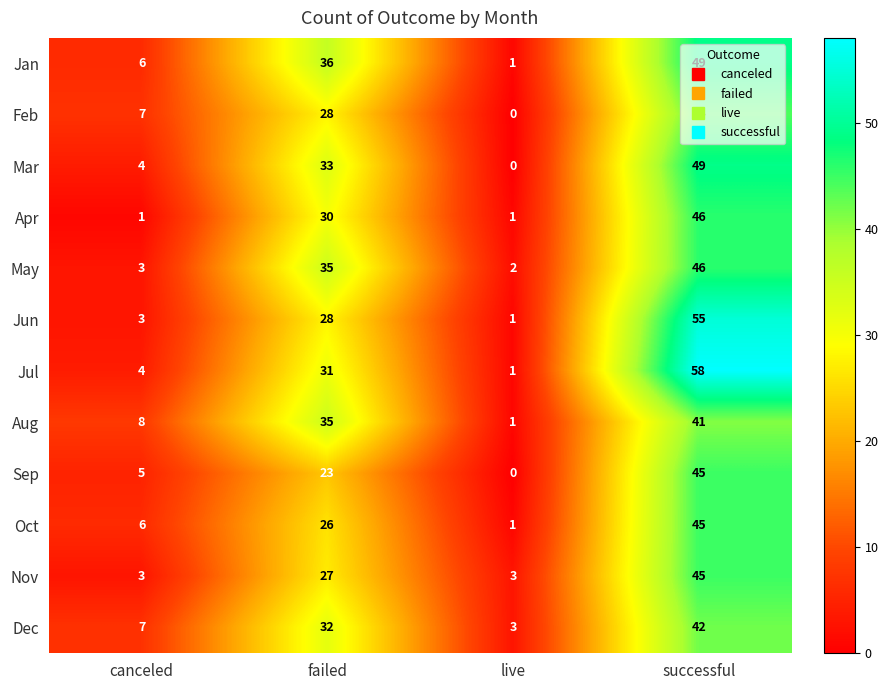

What is the maximum value shown in the chart?

58